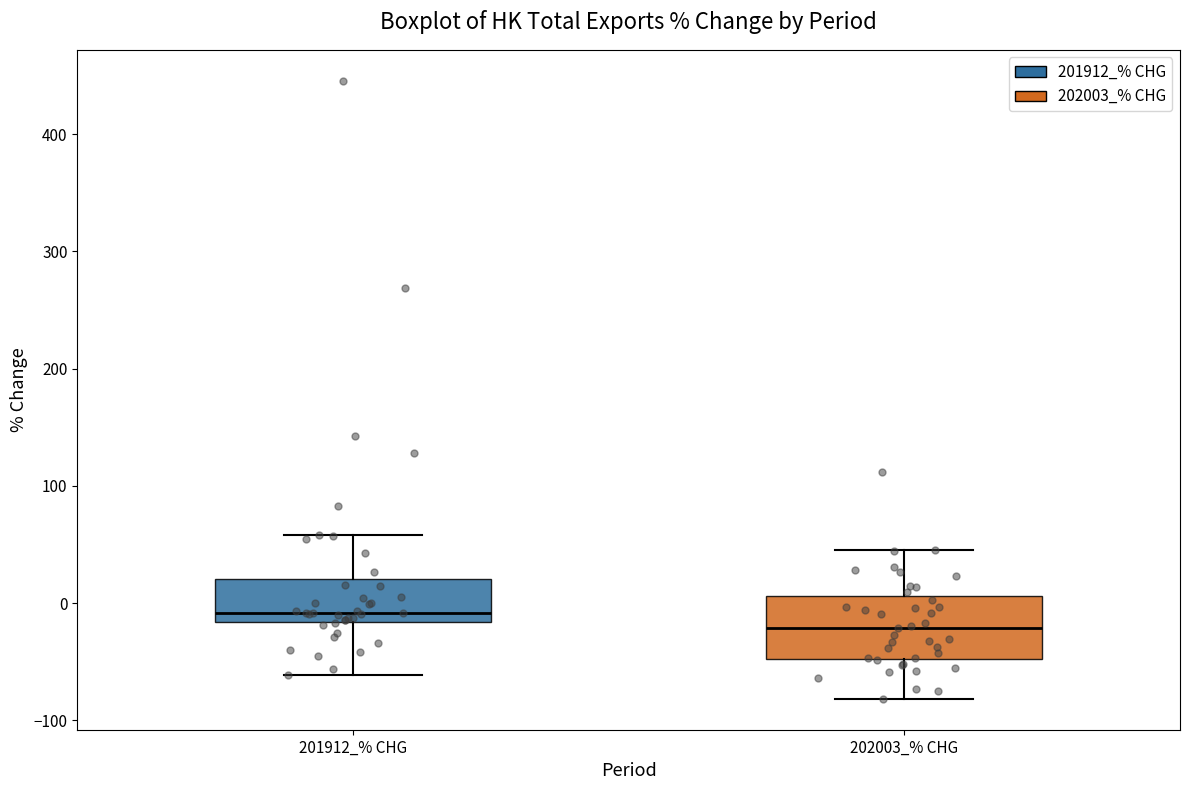

Which box's median line is the highest?

201912_% CHG